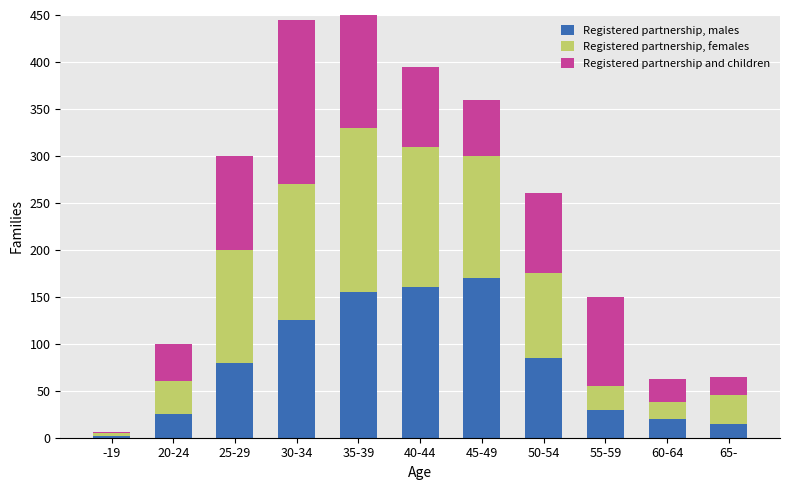

How many data points in Registered partnership, males are less than 80?

5